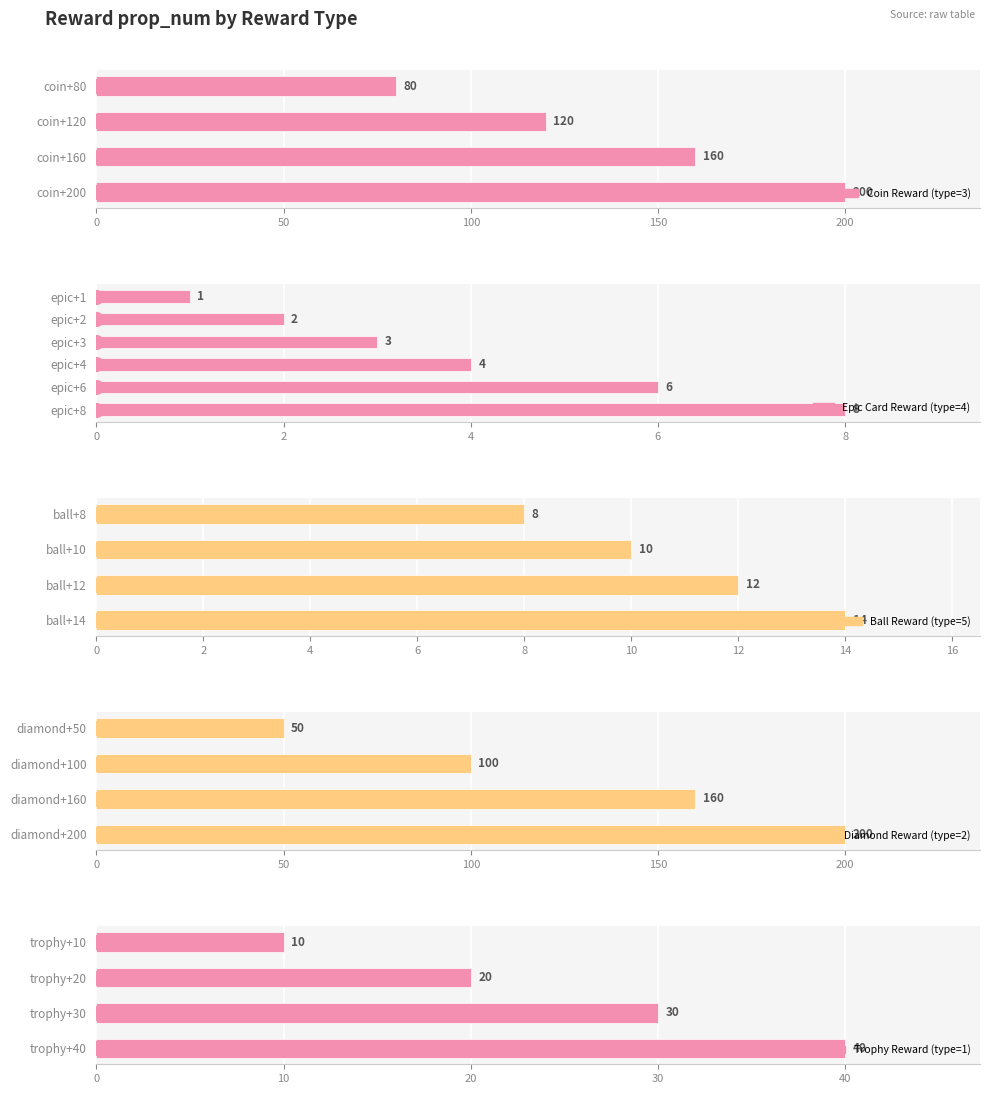

True or false: the data shows 200 at coin+200.

True